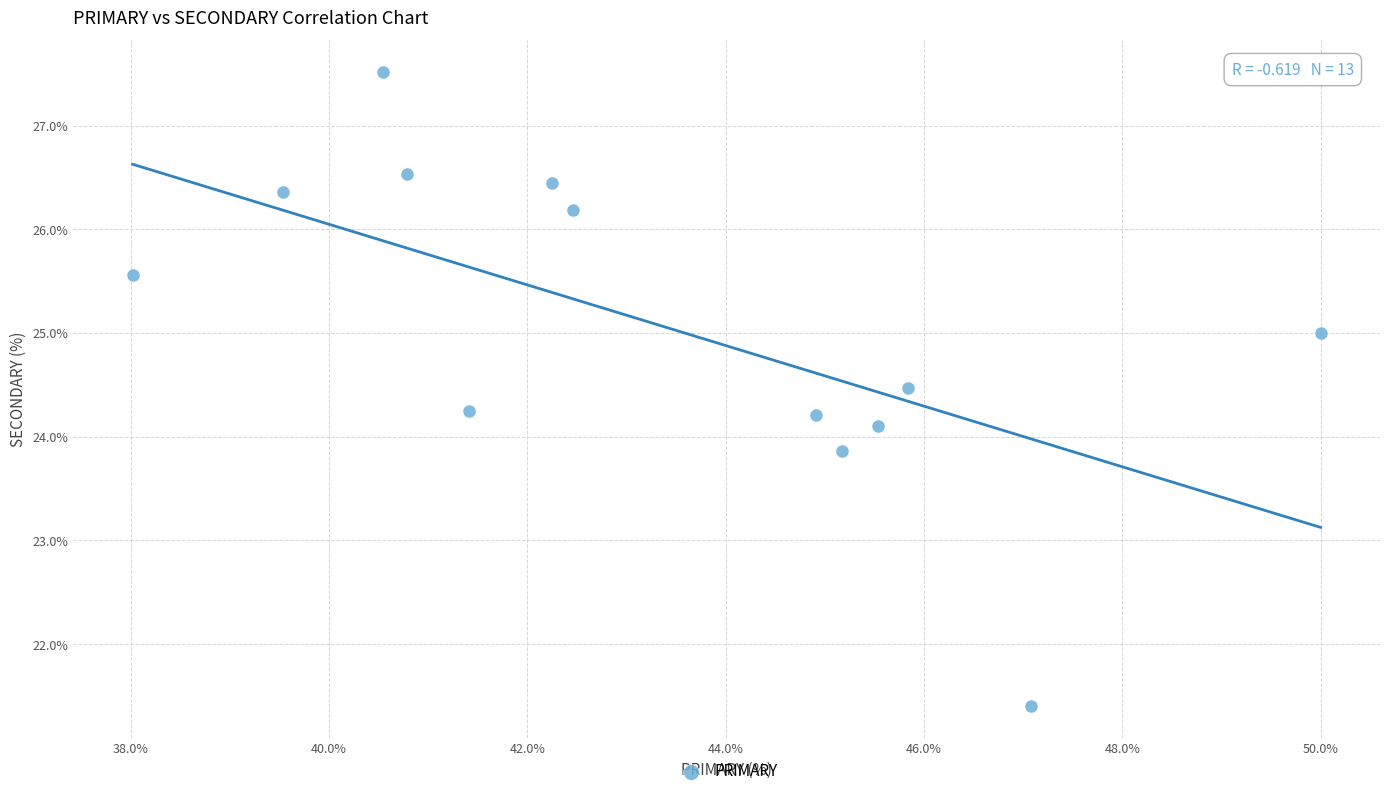

What is the range of Y values (max minus min)?

6.1